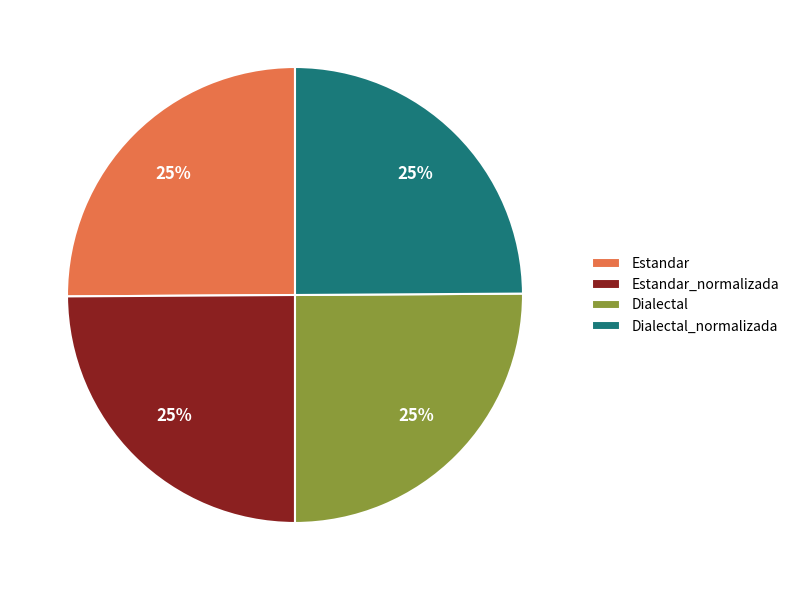

Is it true that Estandar_normalizada is 25% of the pie?

True